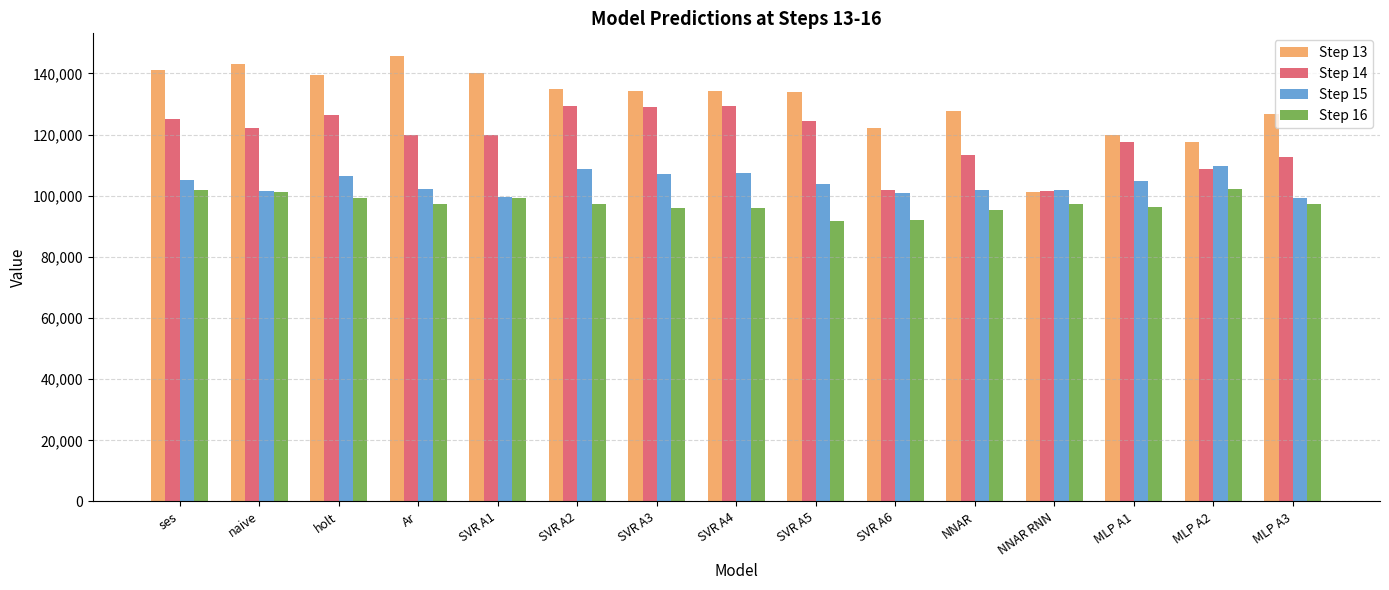

What is the difference between the maximum and minimum values in the Step 15 series?

10456.8